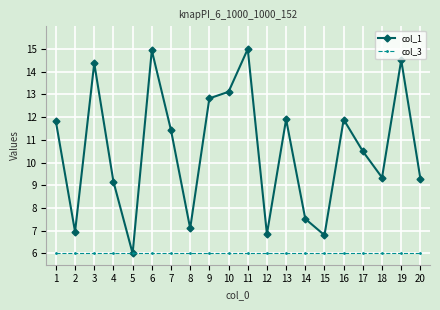

How many lines are shown in the chart?

2